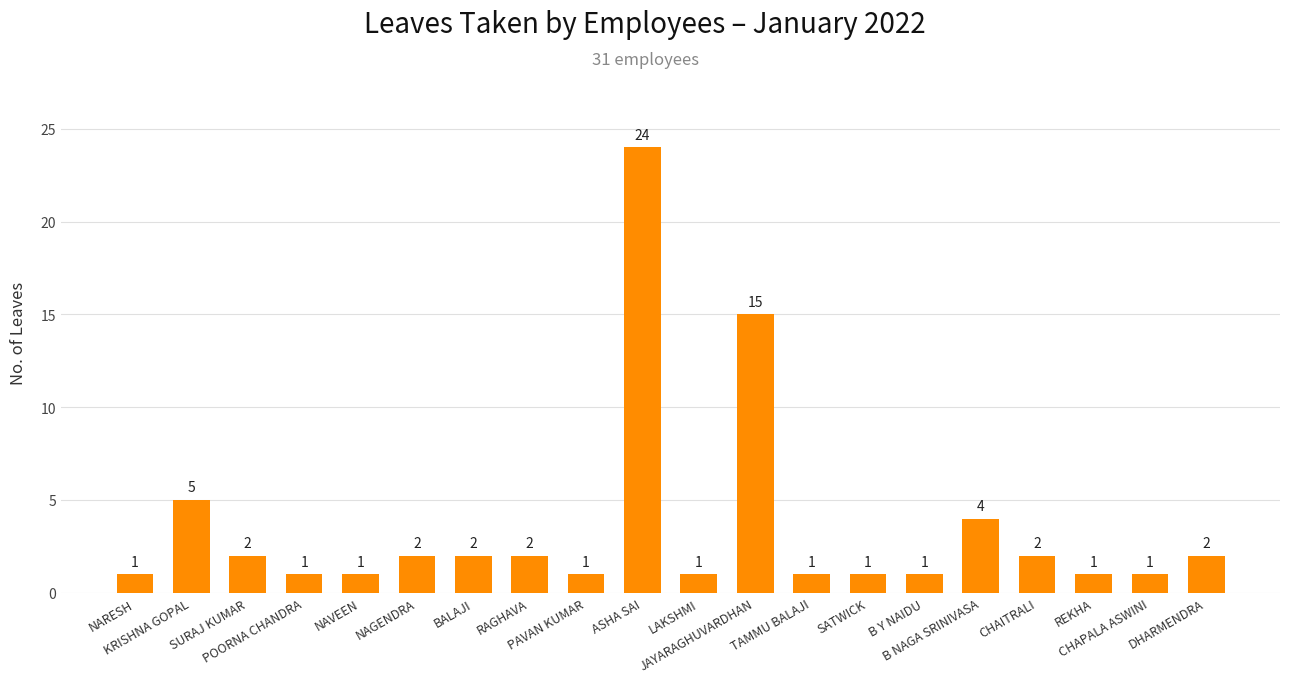

What is the difference between the second highest and minimum values?

14